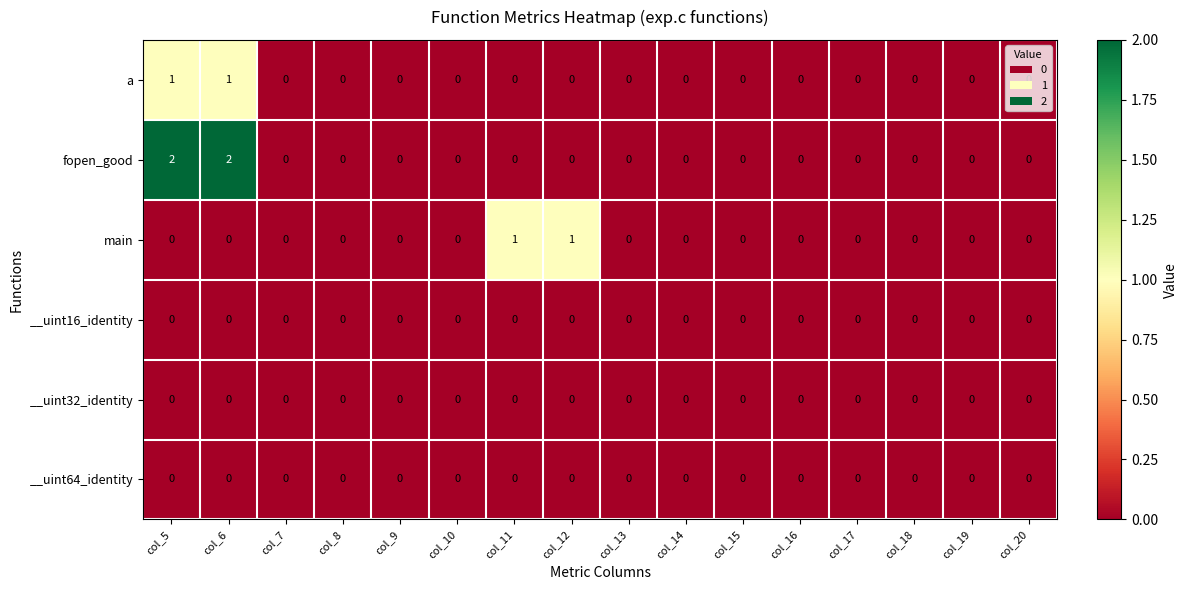

Is the value of __uint32_identity at col_16 greater than the value of a at col_6?

No